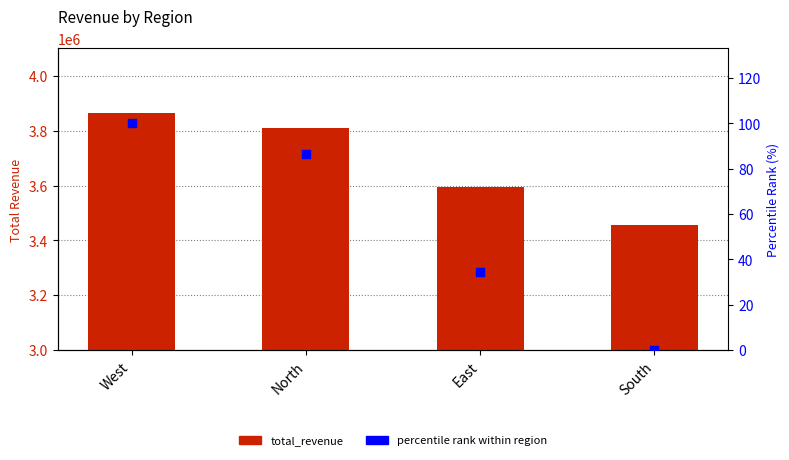

What are all the series names shown in the legend?

total_revenue, percentile rank within region